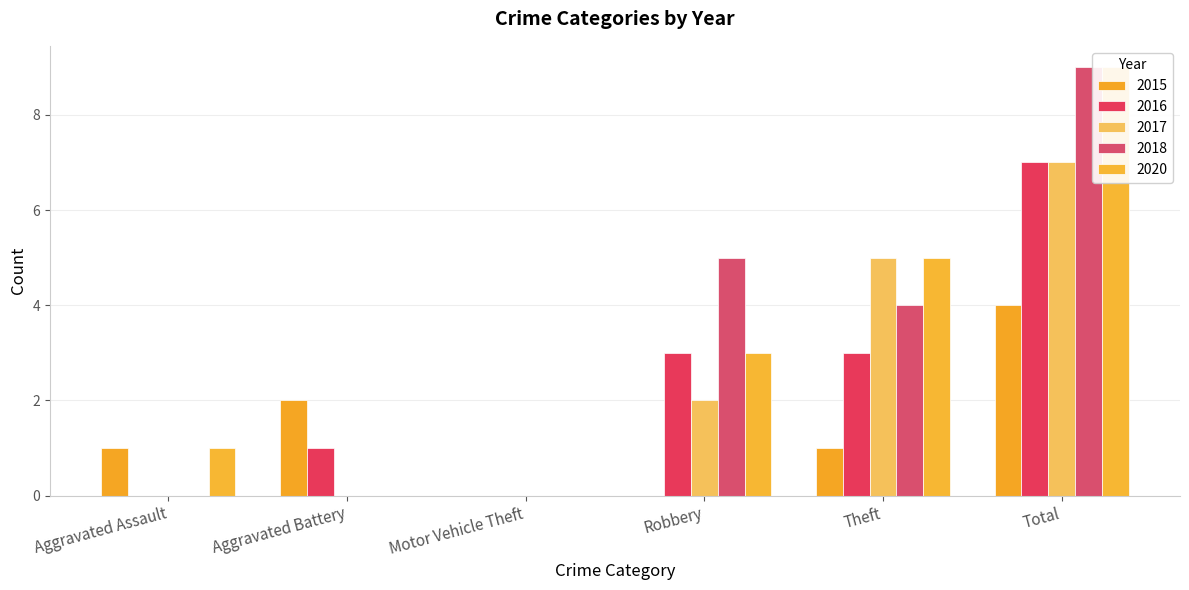

Reading left to right, extract all data points from this chart.

2015: 1	2	0	0	1	4
2016: 0	1	0	3	3	7
2017: 0	0	0	2	5	7
2018: 0	0	0	5	4	9
2020: 1	0	0	3	5	9